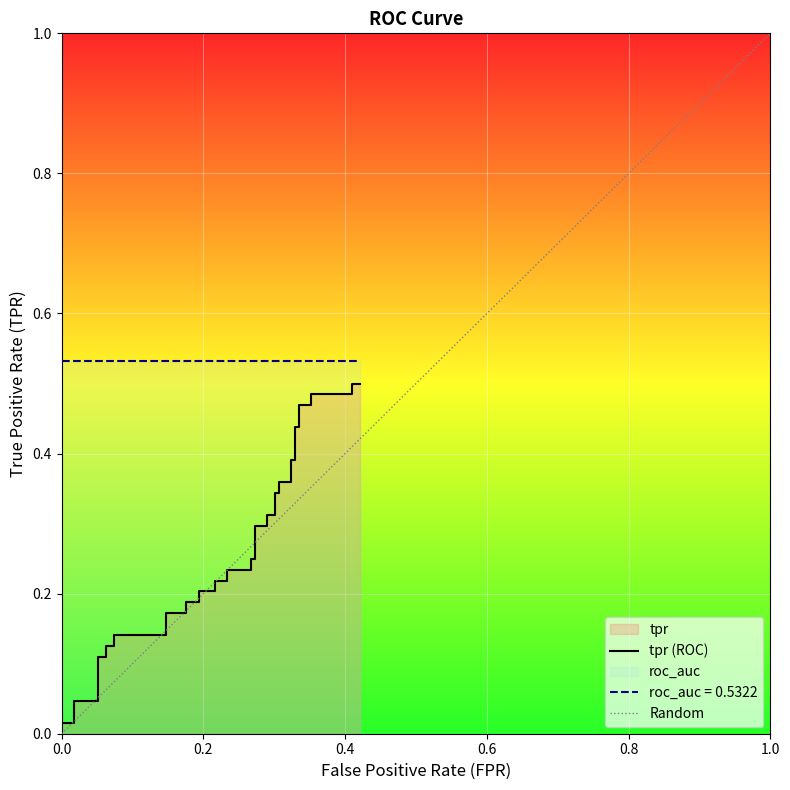

What is the sum of all roc_auc values?

21.3